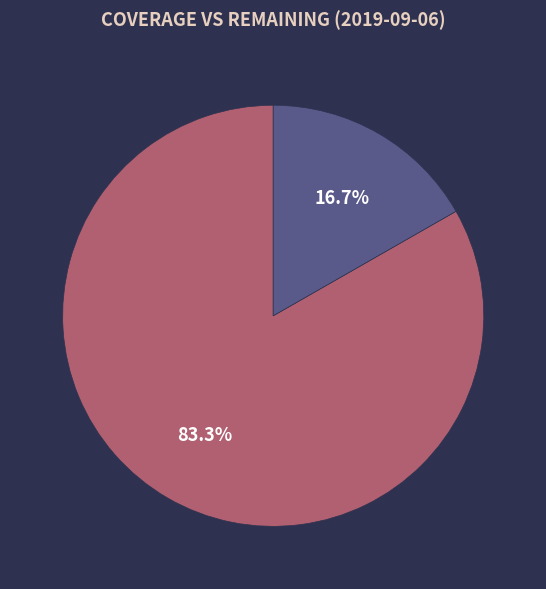

Do Remaining and Coverage together represent more than half of the pie?

Yes